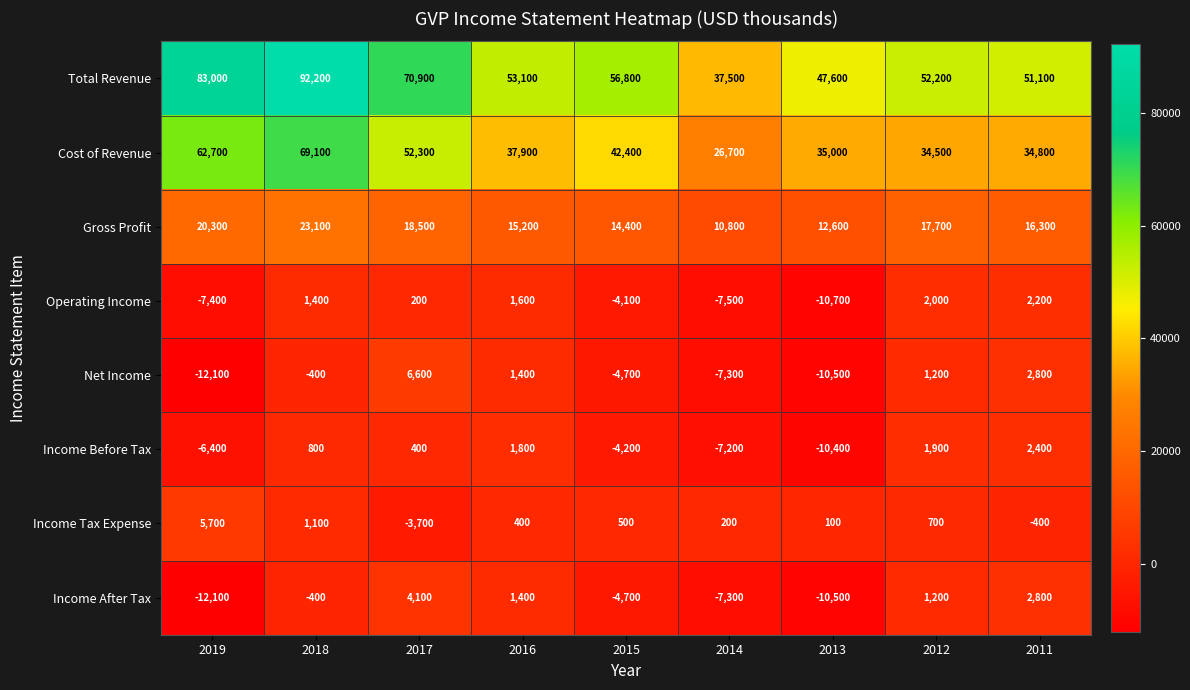

What is the approximate value of Cost of Revenue at 2018?

69100